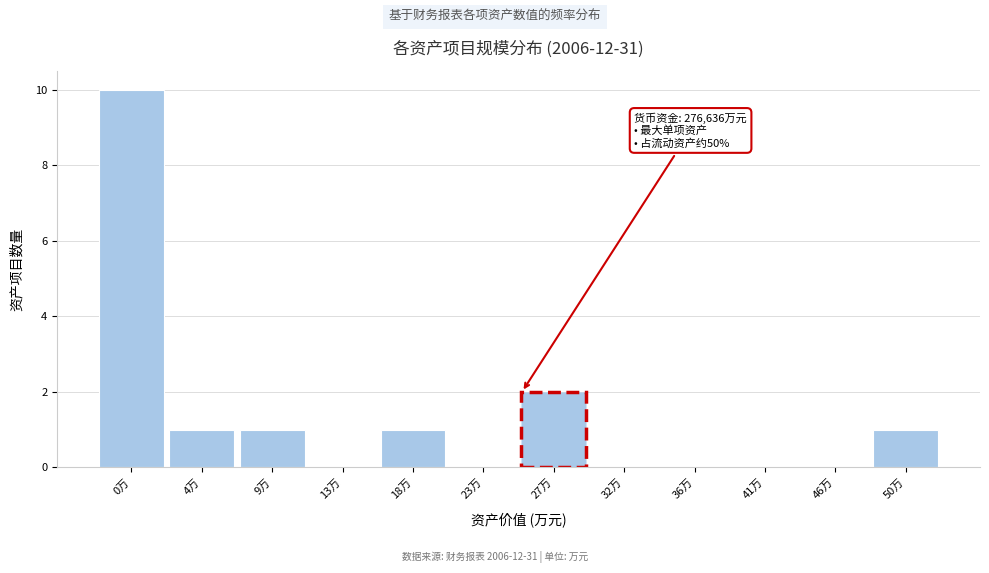

Reading left to right, list all the values displayed in this chart.

0万=10	4万=1	9万=1	13万=0	18万=1	23万=0	27万=2	32万=0	36万=0	41万=0	46万=0	50万=1